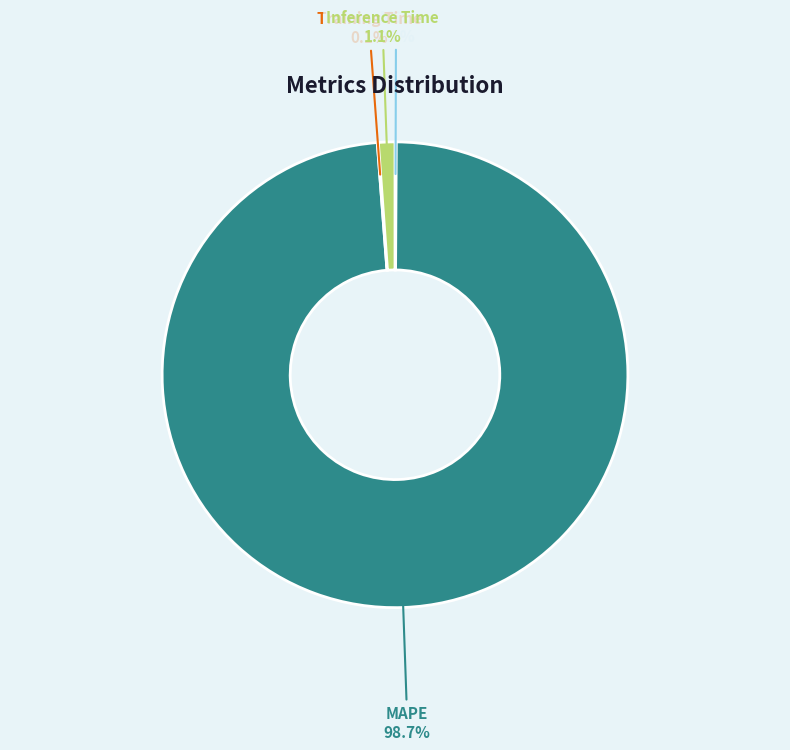

Is there any slice that represents more than half of the pie?

Yes